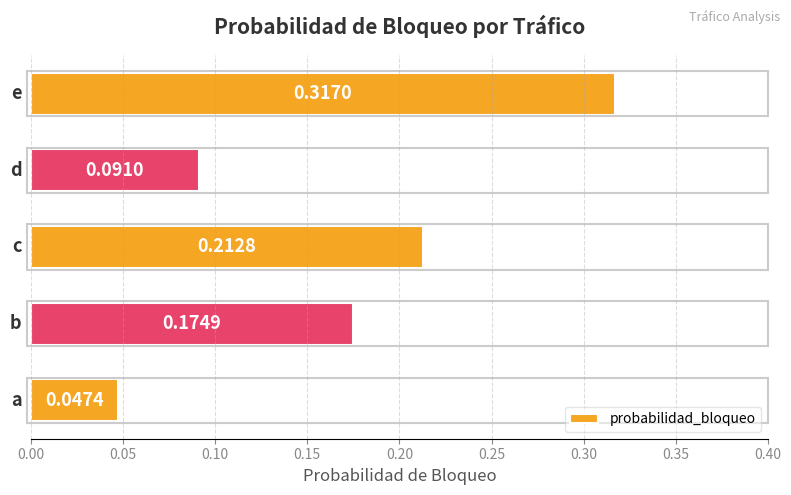

What is the sum of all values?

0.8